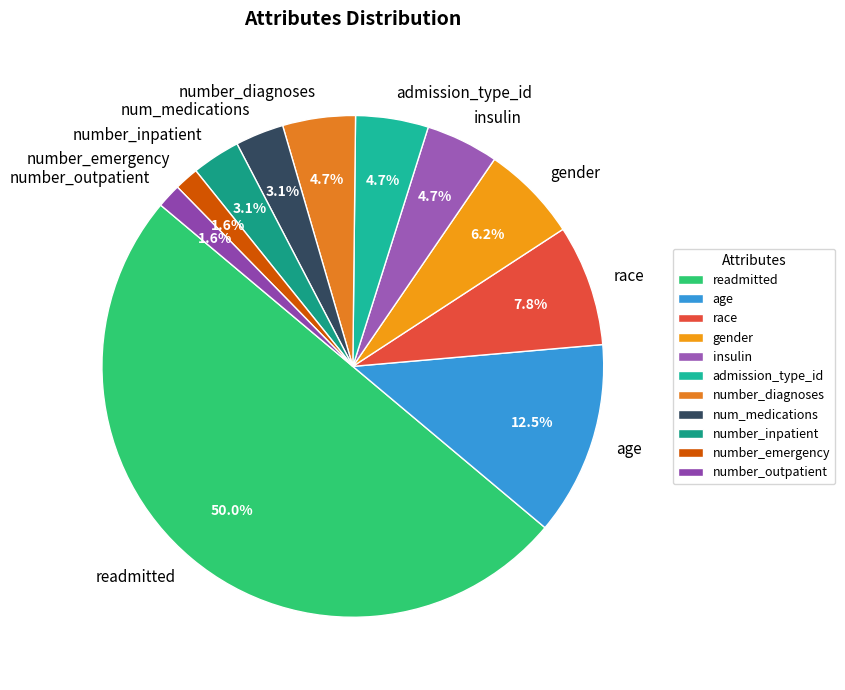

Which slice is the largest?

readmitted